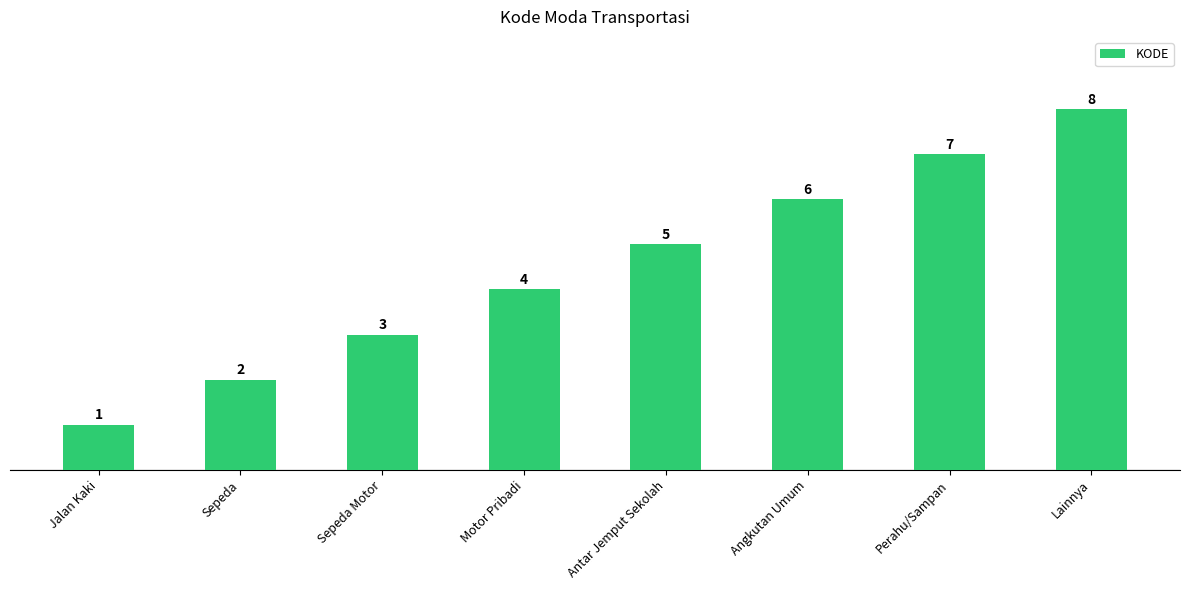

Which label corresponds to the smallest value in the chart?

Jalan Kaki